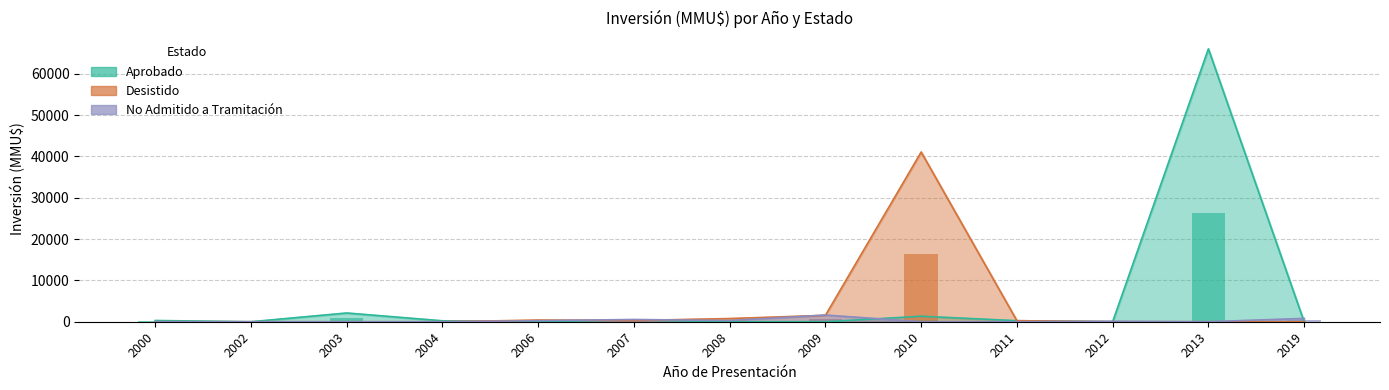

Is the value of Aprobado at 2007 greater than the value of Desistido at 2002?

Yes